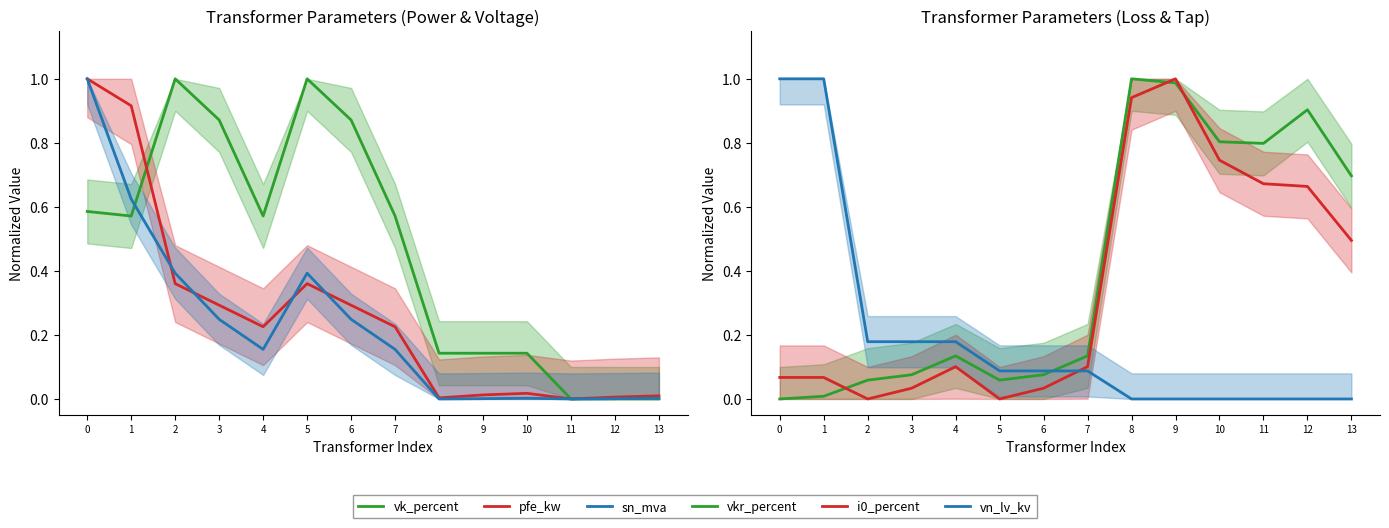

What is the sum of the i0_percent values at 7 and 8?

1.0